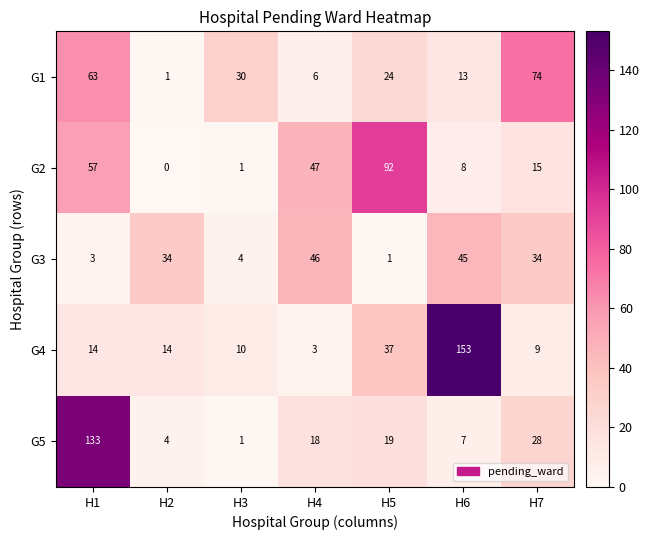

Which category has the highest value in the G5 series?

H1